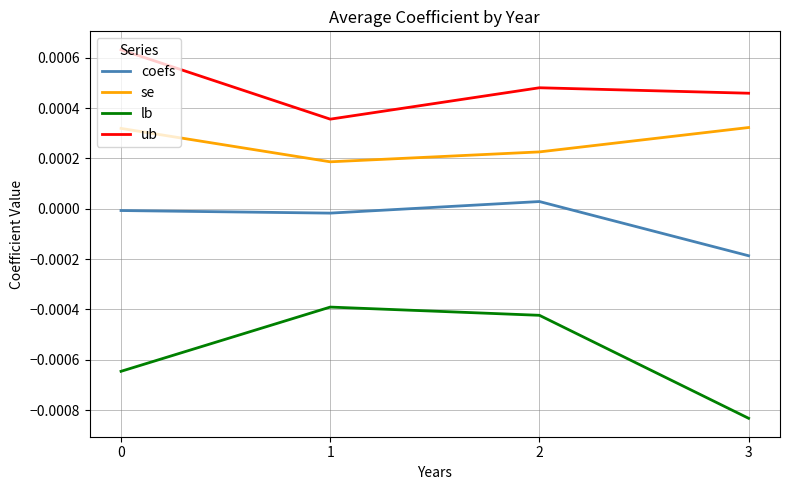

Which series has the widest spread of values?

lb